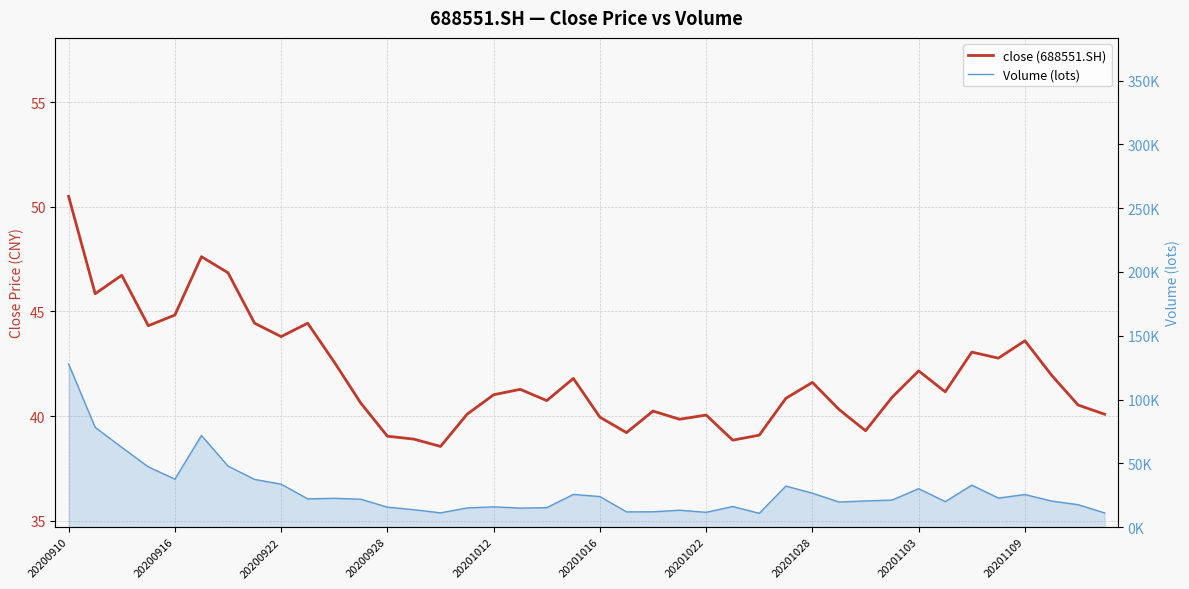

How many interior local valleys does the close (688551.SH) series have?

11